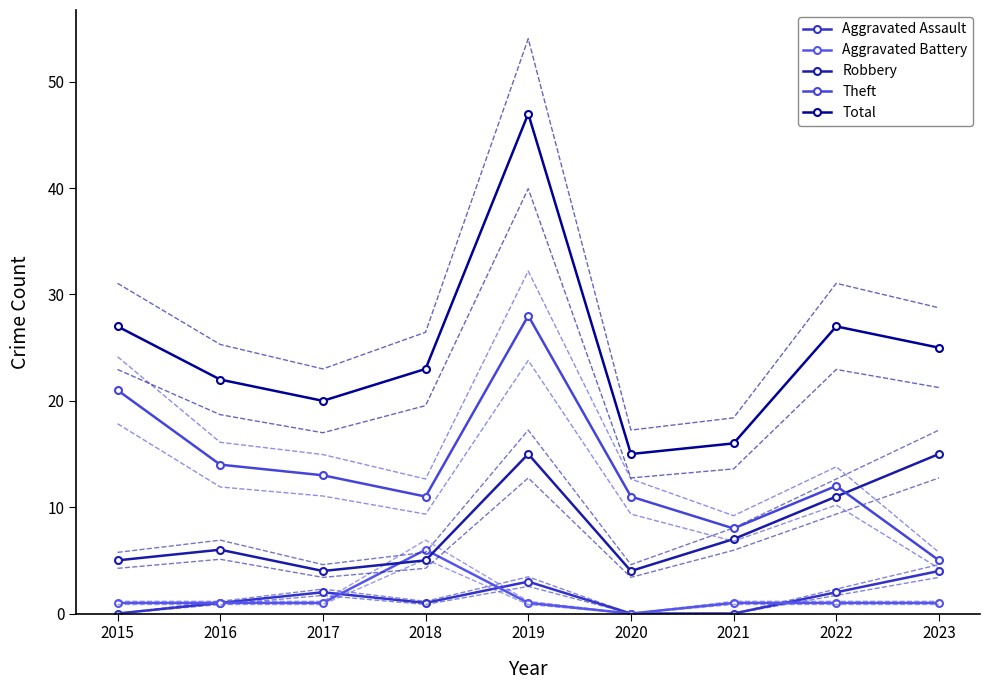

How many series are shown in this chart?

5